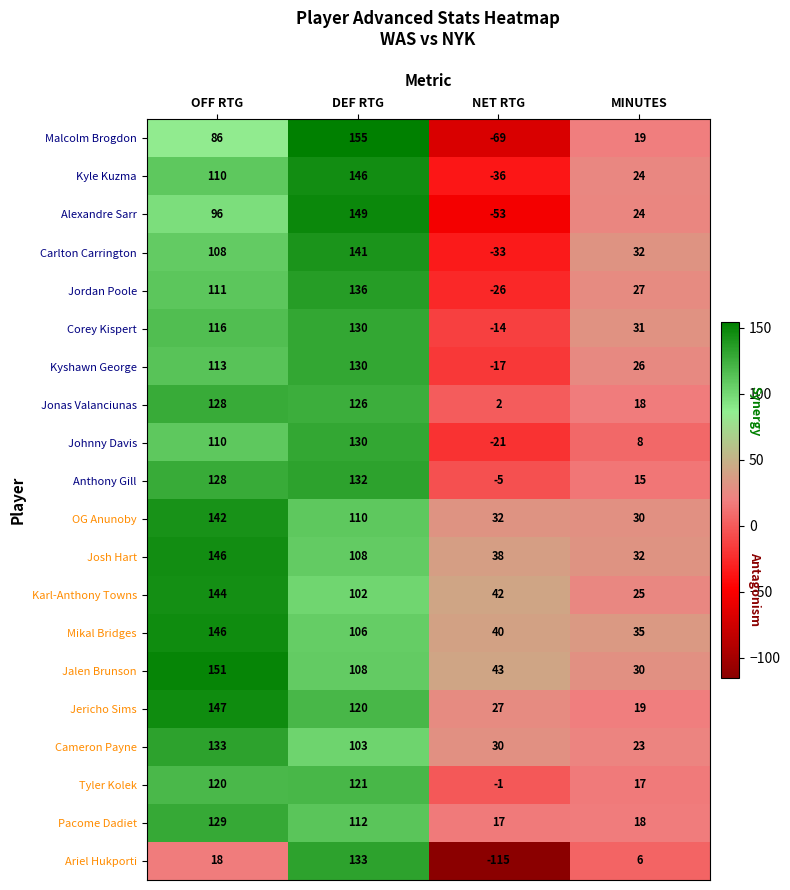

The value of Kyle Kuzma at OFF RTG is 110. True or false?

True